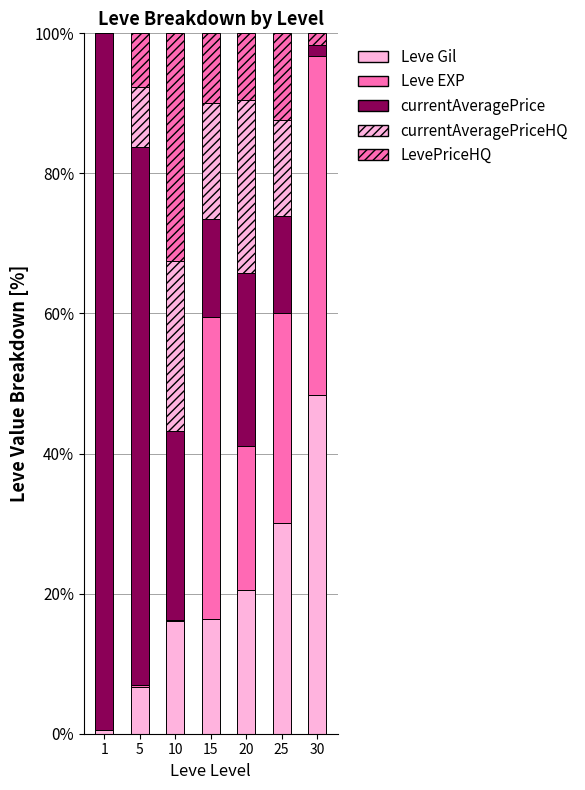

Are the bars horizontal?

No